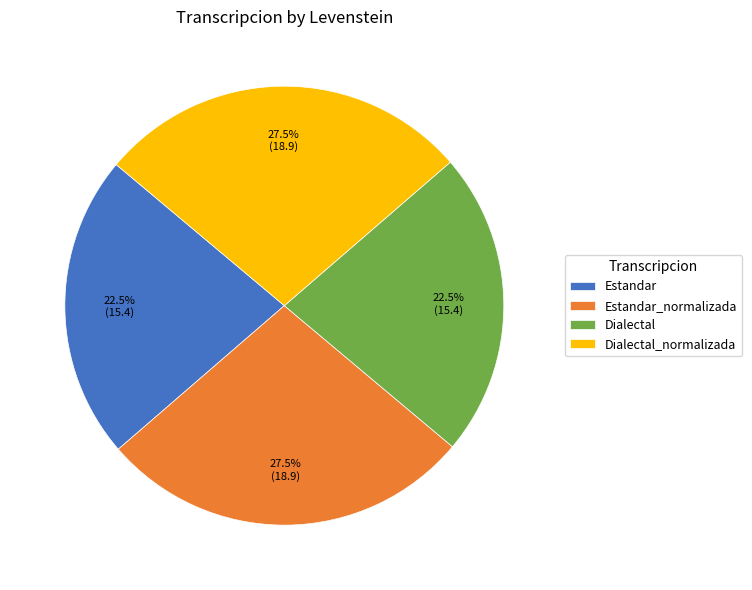

To the nearest percent, what is the difference between the largest and smallest slice percentages?

5%